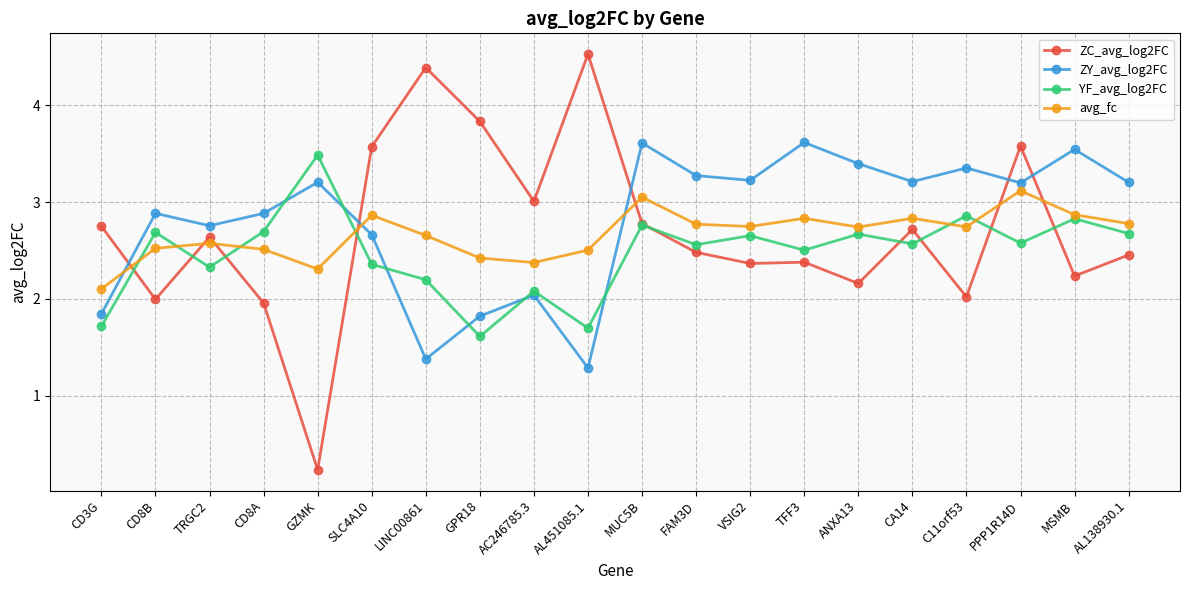

What is the difference between the second highest and second lowest values in the ZY_avg_log2FC series?

2.2